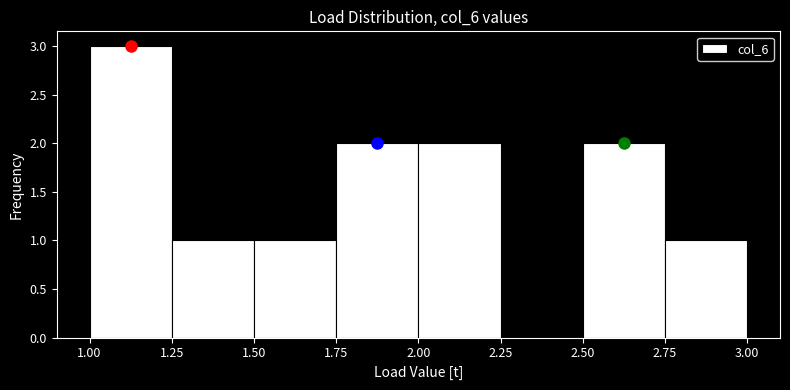

How tall is the bar that spans 1.50 to 1.75 on the x-axis? The values are not printed on the chart, so give them approximately, as read against the axis.

1